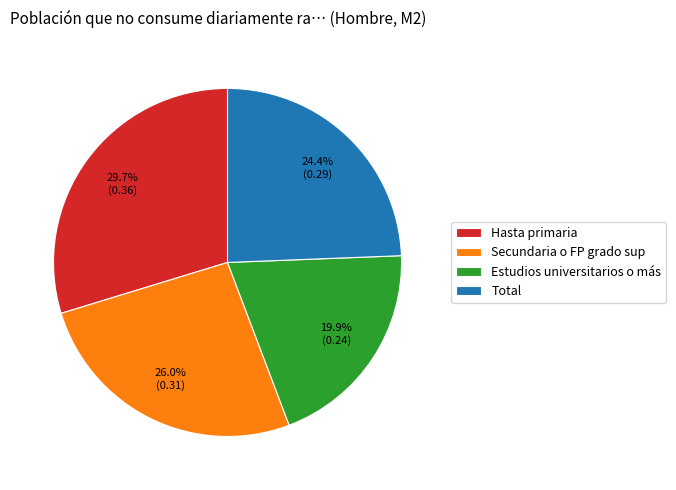

What portion of the pie excludes Secundaria o FP grado sup?

74.0%